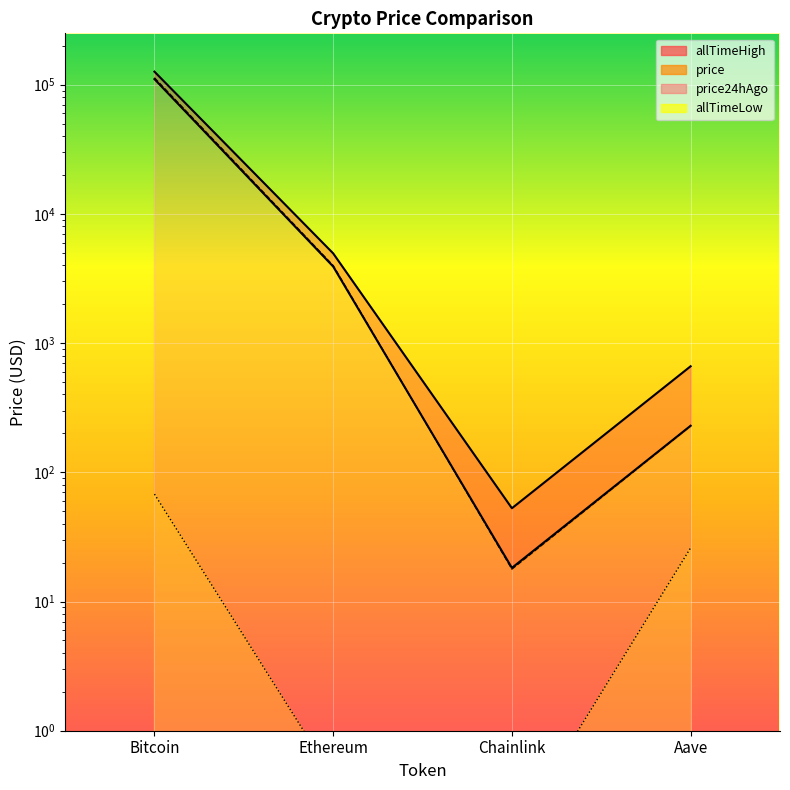

Which category has the highest value in the price24hAgo series?

Bitcoin